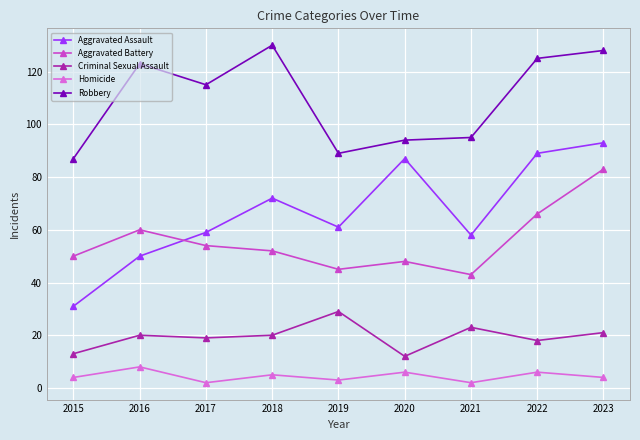

True or false: Robbery and Aggravated Battery intersect in this chart.

False